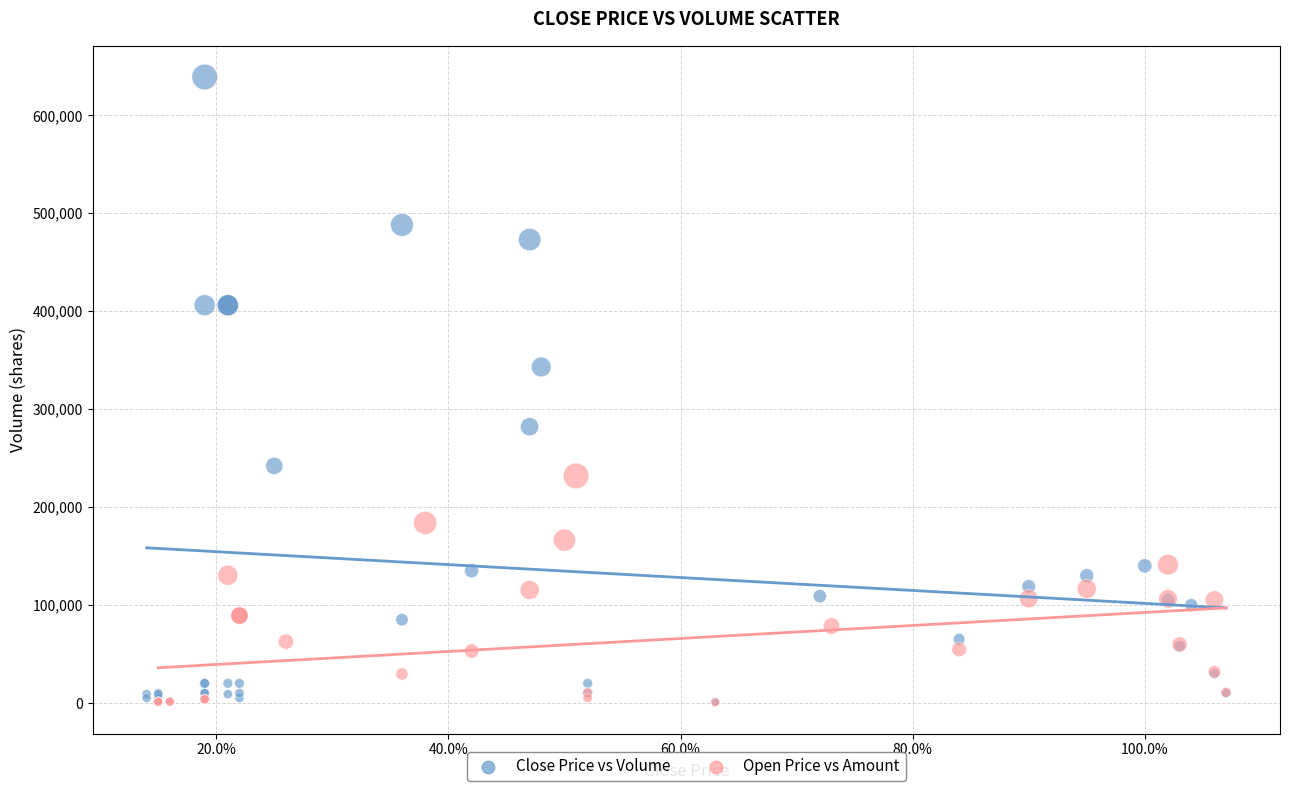

Which series reaches the maximum Y coordinate?

Close Price vs Volume